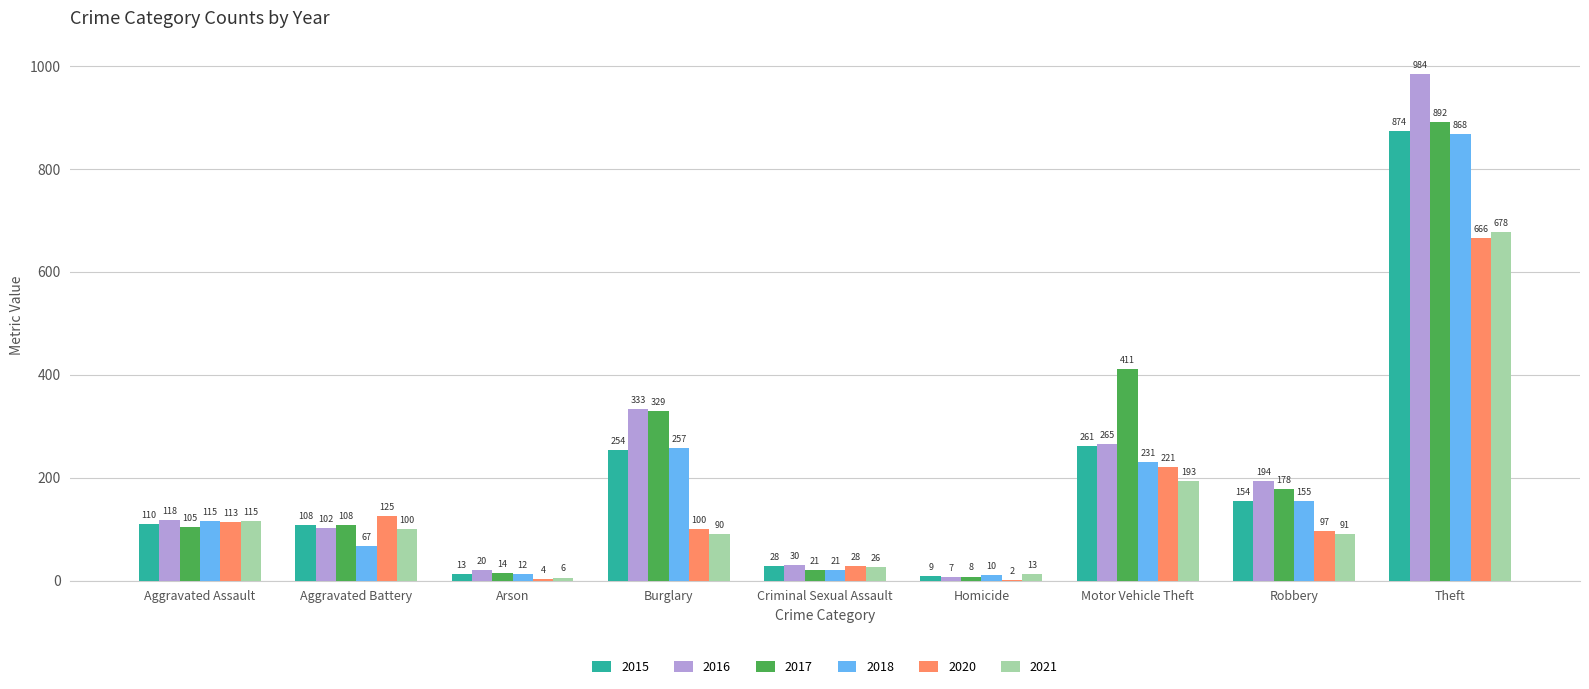

How many groups of bars are there?

9